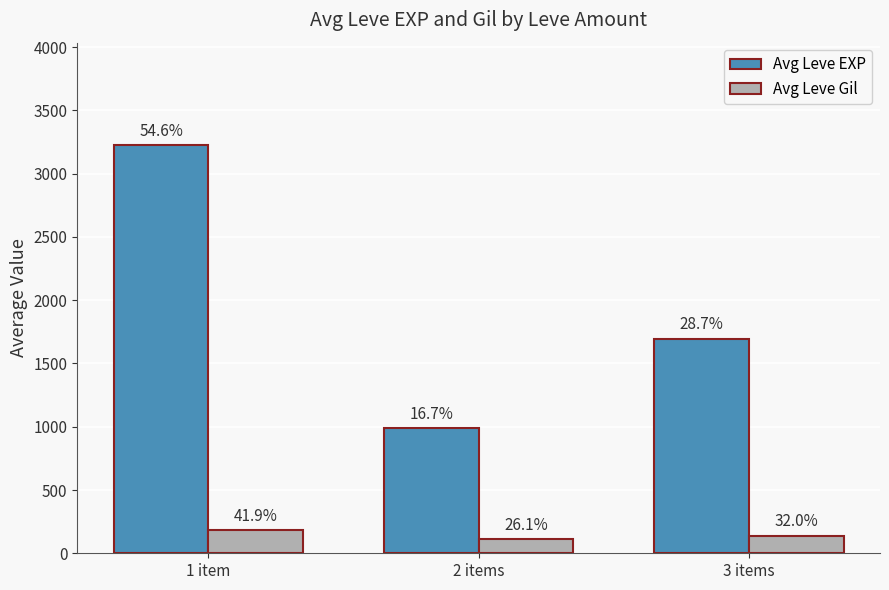

Reading left to right, what are all the values shown in this chart?

Avg Leve EXP: 1 item=3228	2 items=990	3 items=1697
Avg Leve Gil: 1 item=183	2 items=114	3 items=140